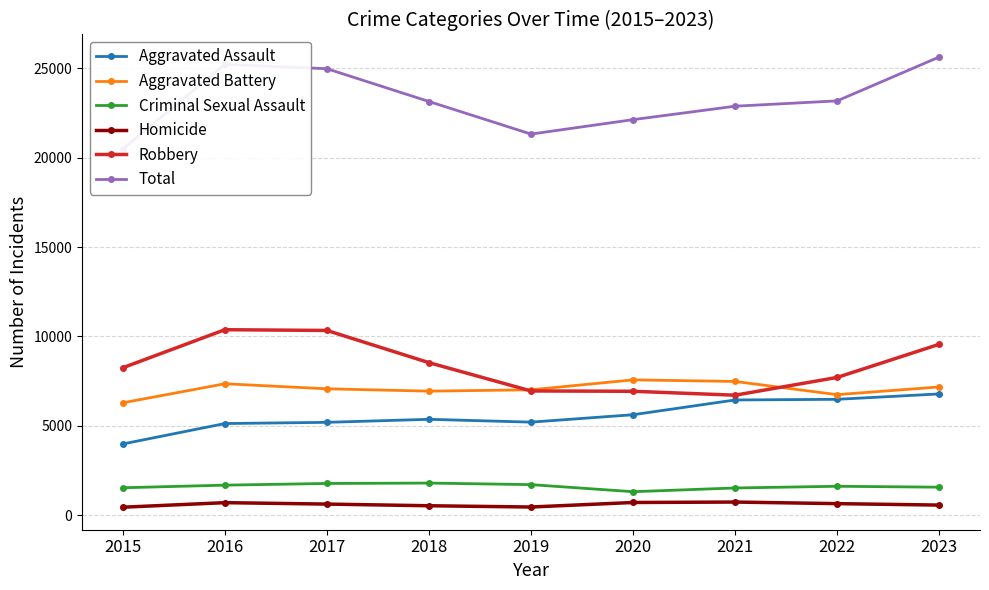

Which series has the widest spread of values?

Total